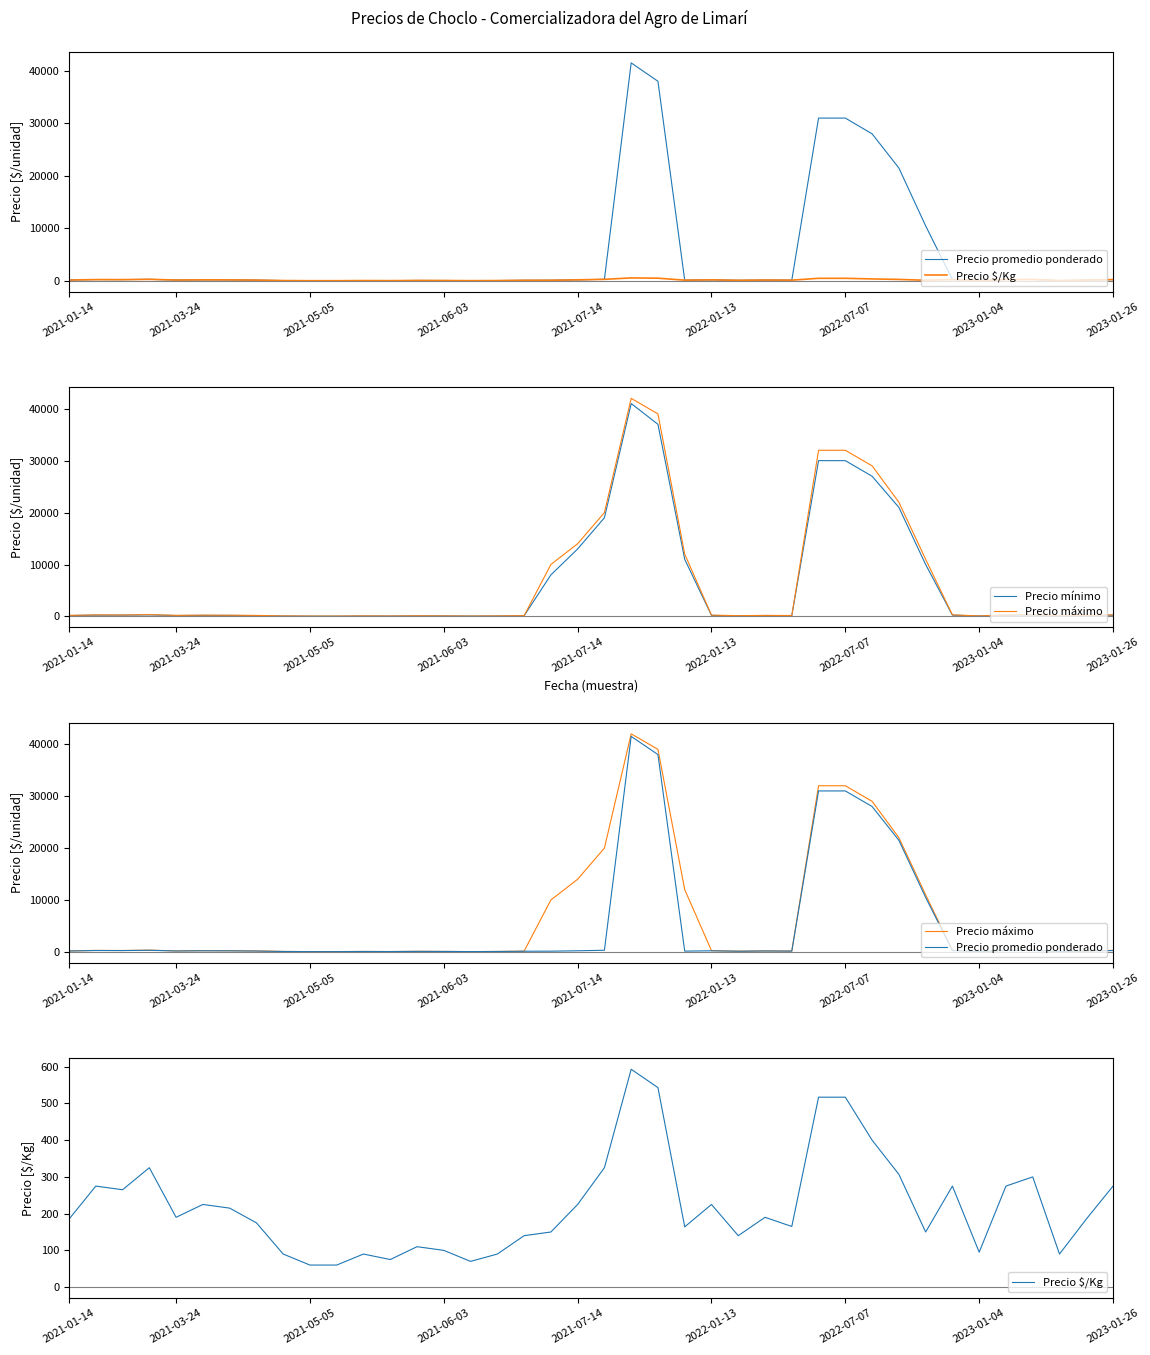

What is the difference between the maximum and minimum values in the Precio promedio ponderado series?

41440